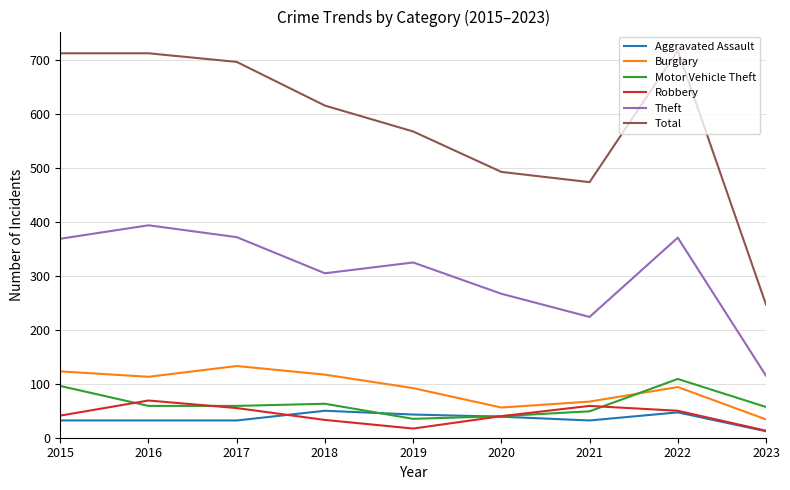

True or false: Robbery and Theft intersect in this chart.

False